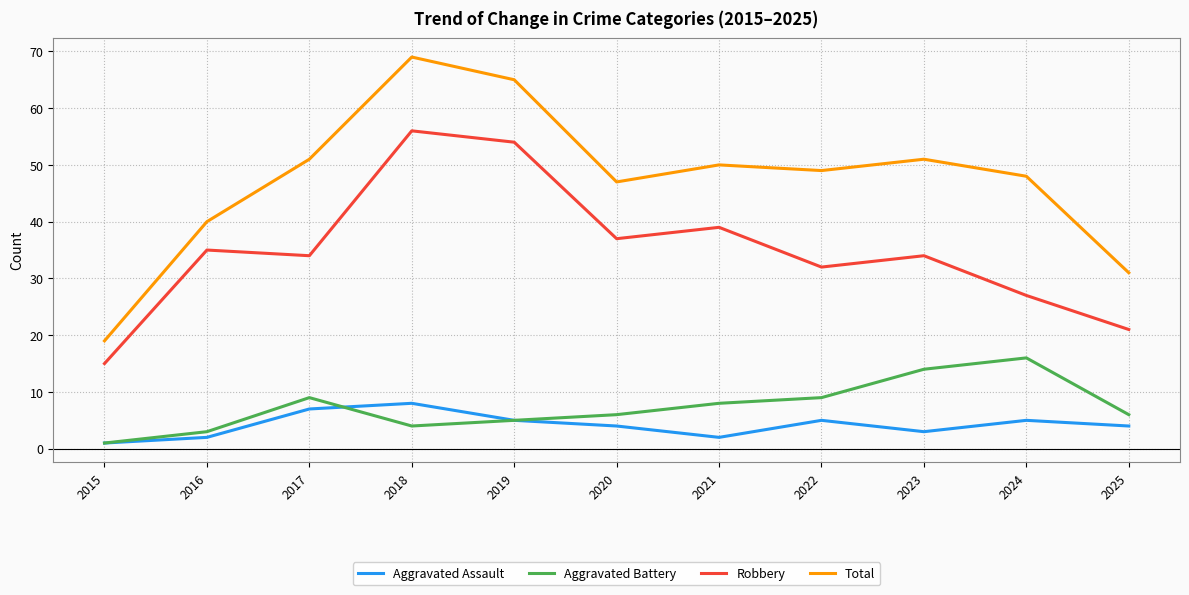

At which label is Total closest to 44?

2020